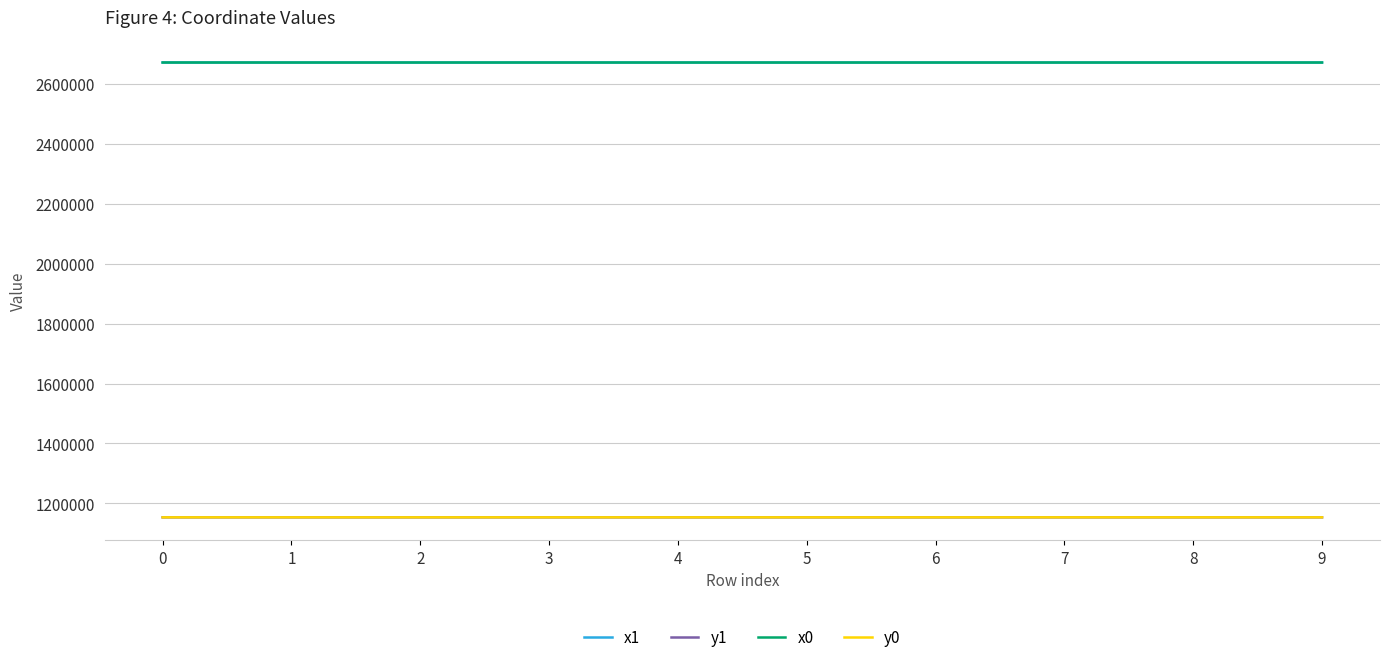

How many times do x1 and x0 cross each other?

5